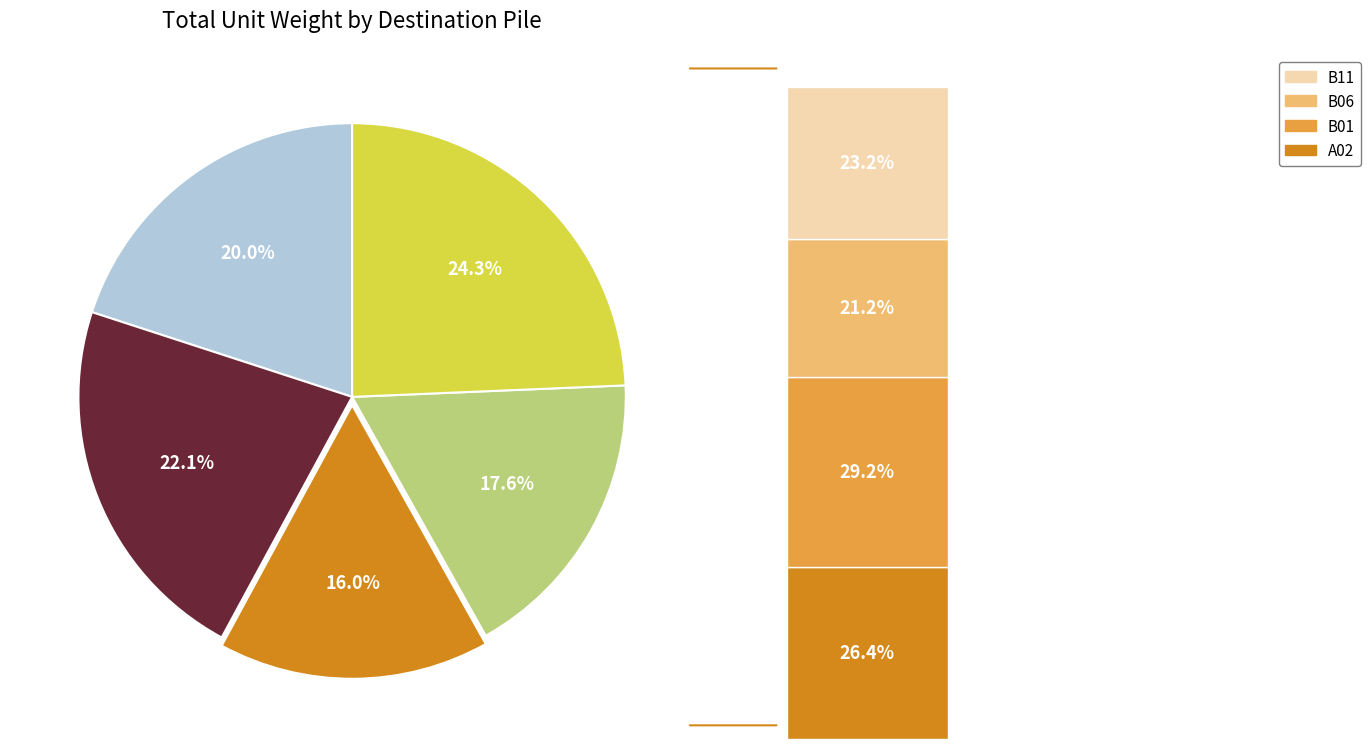

What is the ratio of the value at B01 to the value at A02?

1.1